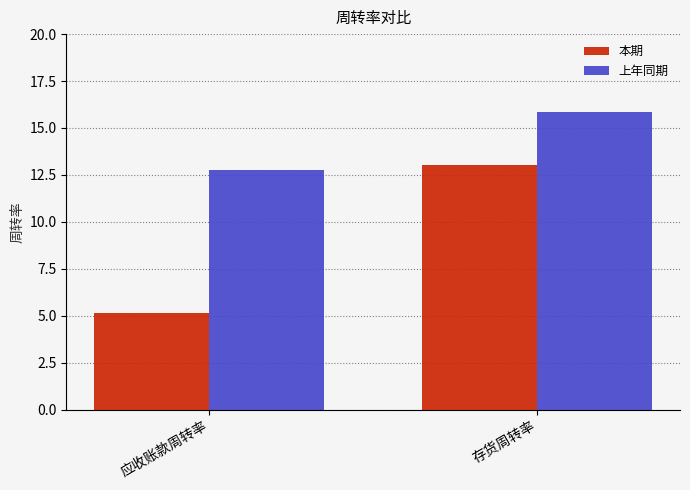

Reading left to right, what are all the values shown in this chart?

本期: 5.2	13.0
上年同期: 12.8	15.8